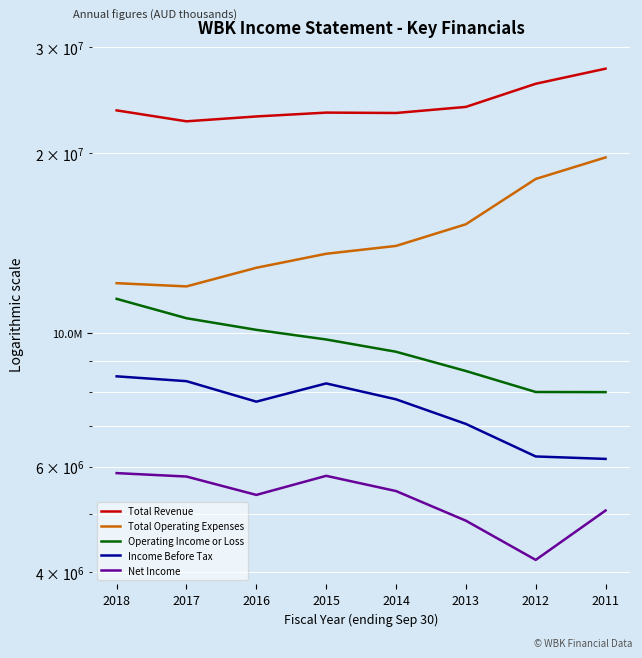

Which label corresponds to the largest value in the chart?

2011